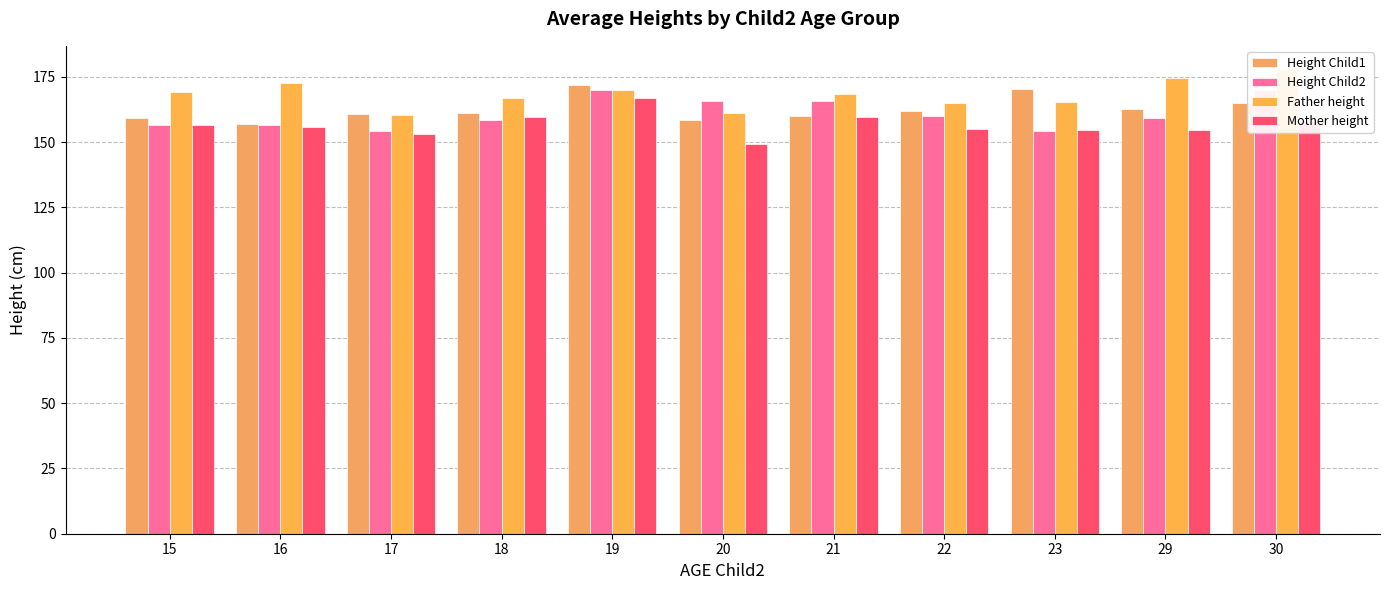

Reading left to right, what are all the values shown in this chart?

Height Child1: 15=159.4	16=157.0	17=160.7	18=161.2	19=171.8	20=158.3	21=159.8	22=162.0	23=170.5	29=162.7	30=165.0
Height Child2: 15=156.6	16=156.5	17=154.2	18=158.7	19=169.9	20=165.7	21=165.7	22=160.0	23=154.2	29=159.3	30=170.0
Father height: 15=169.2	16=172.7	17=160.4	18=166.8	19=169.8	20=161.0	21=168.5	22=165.0	23=165.5	29=174.7	30=178.0
Mother height: 15=156.6	16=155.7	17=153.2	18=159.5	19=166.8	20=149.3	21=159.6	22=155.0	23=154.7	29=154.7	30=158.0